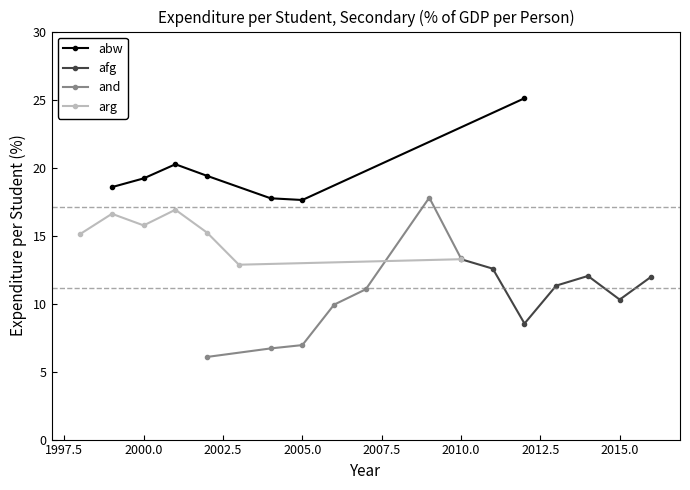

How many interior local valleys does the abw series have?

1